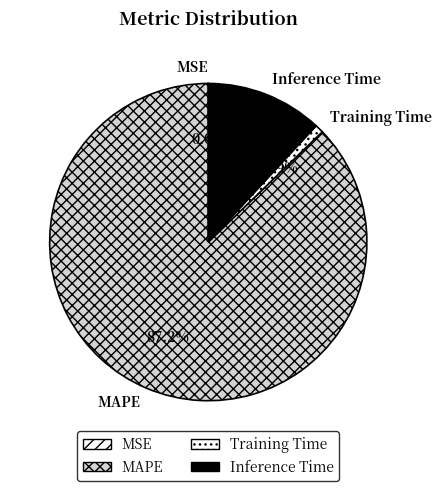

What is the total percentage of MAPE and Inference Time?

99.1%